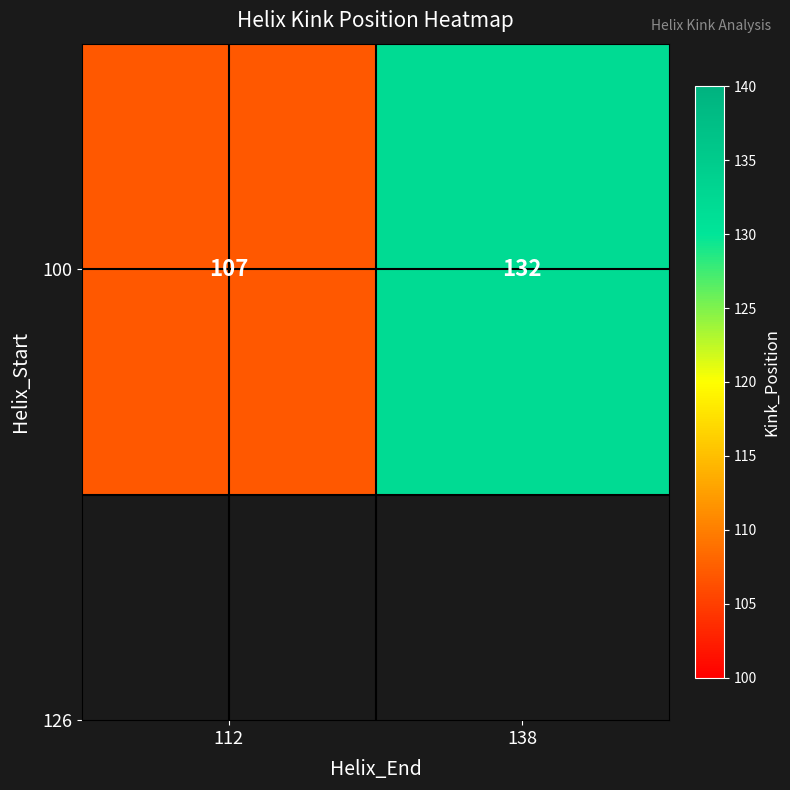

How many data points are less than 132?

1